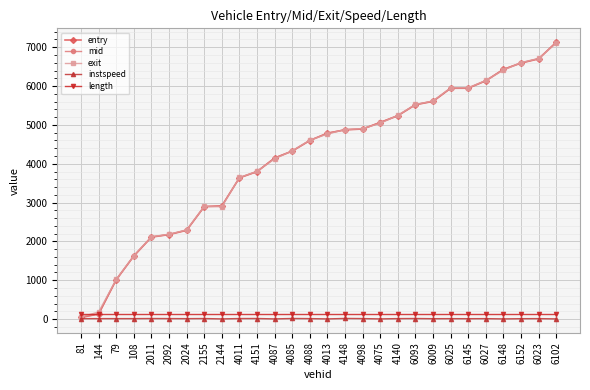

At which label does entry first exceed 4785?

4013